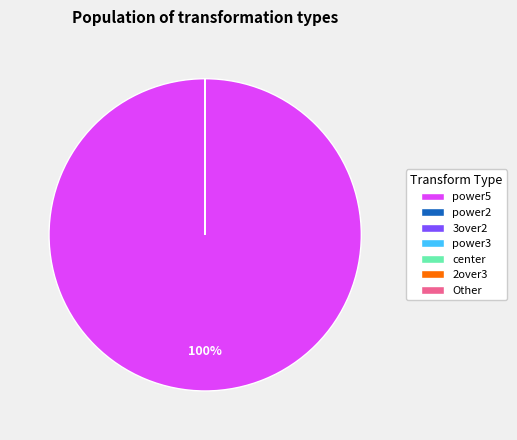

Is there any slice that represents more than half of the pie?

Yes